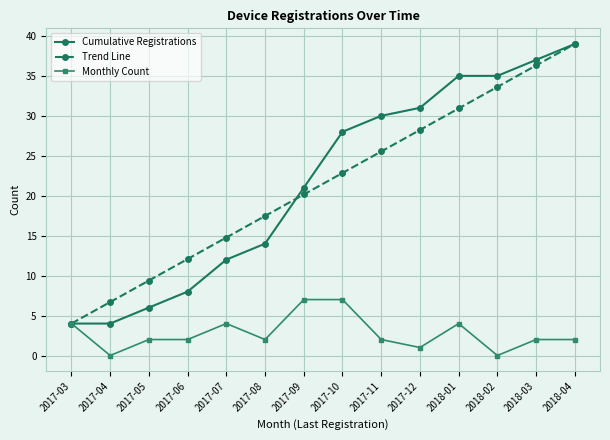

Is this an area chart (filled region under the line)?

No